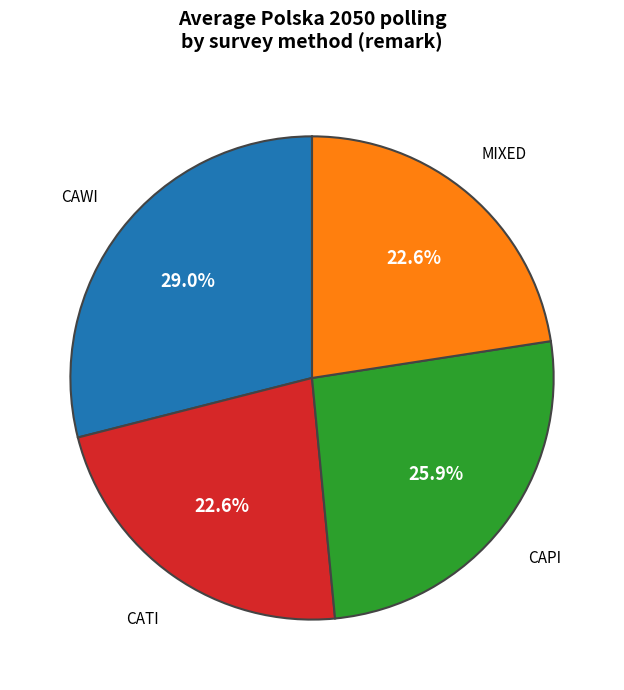

Is there any slice that represents more than half of the pie?

No